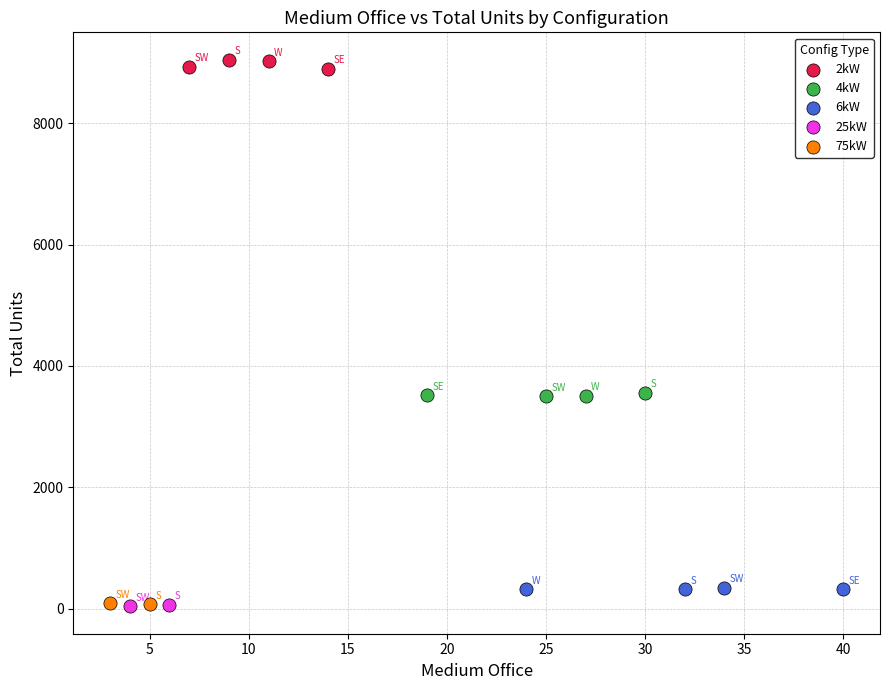

Which series has the widest spread of Y values?

2kW